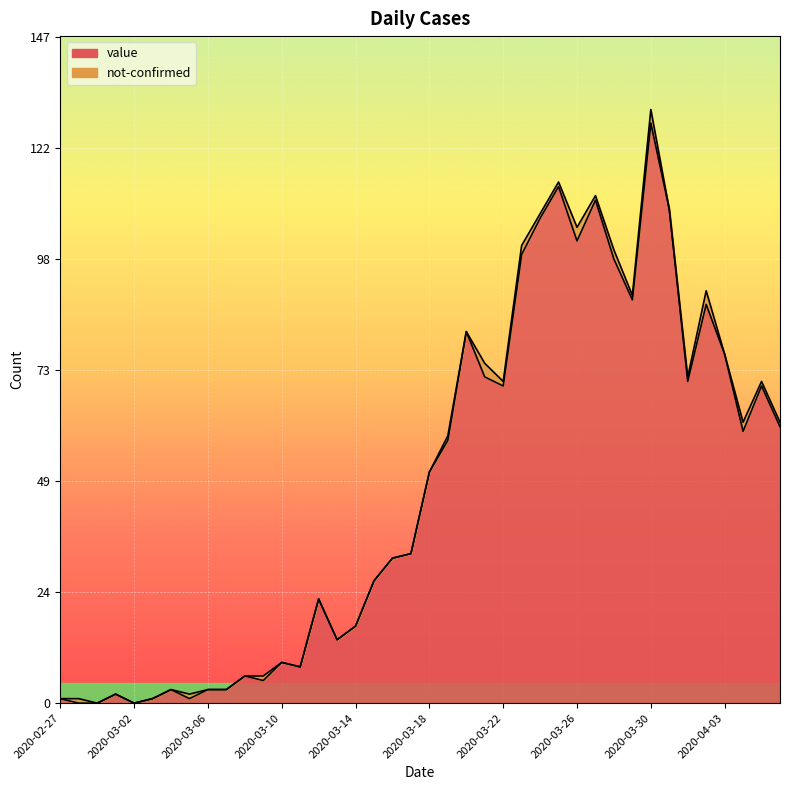

Is it true that the value at 2020-02-27 is 1?

False